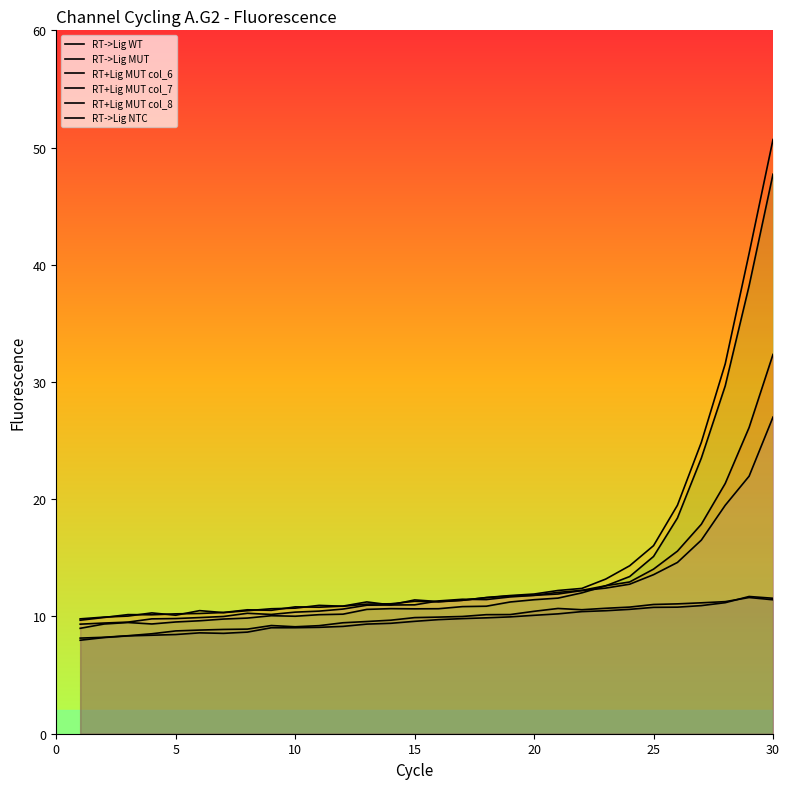

Which series has the largest range (max minus min)?

RT->Lig MUT